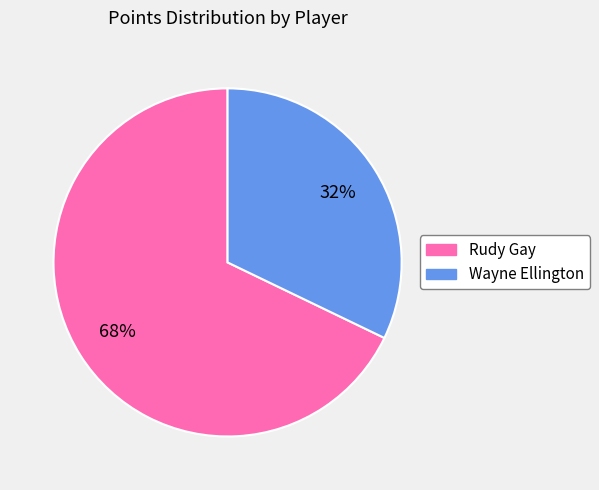

Rank the categories by value from lowest to highest.

Wayne Ellington, Rudy Gay